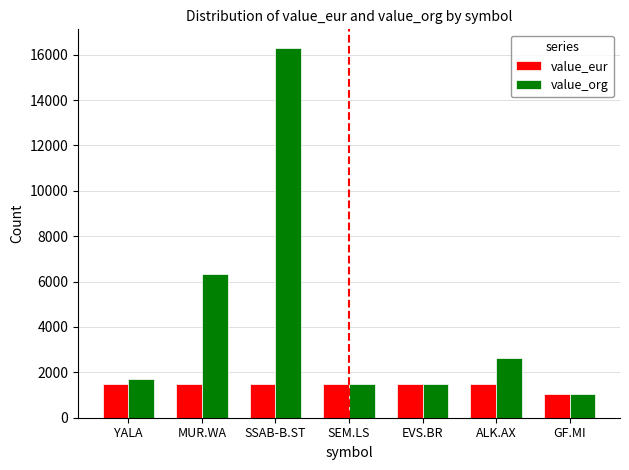

Which series has the widest spread of values?

value_org